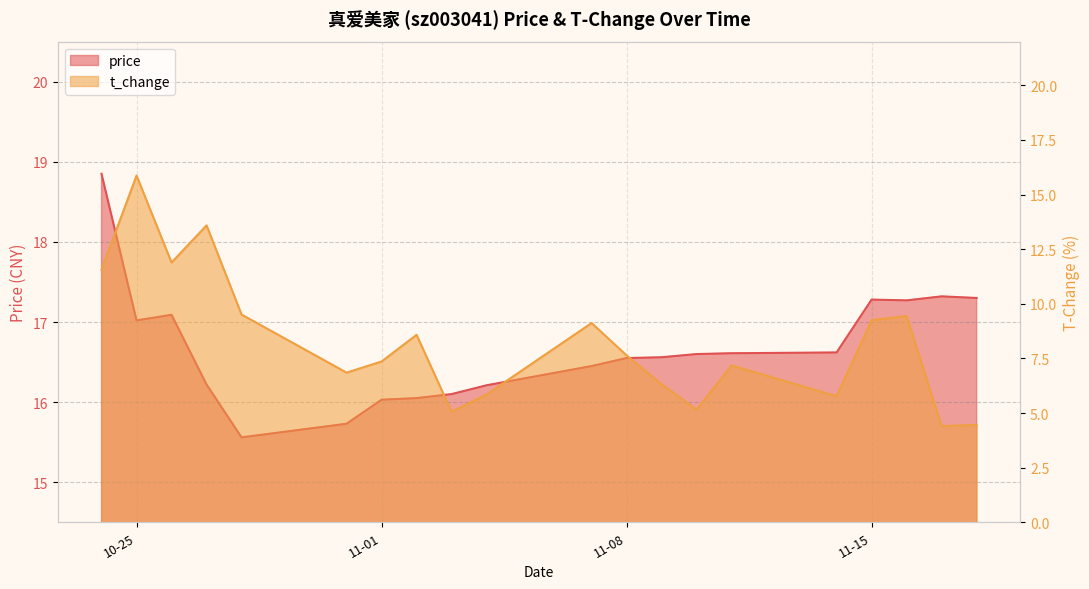

List the series in order of their peak value, highest first.

price, t_change